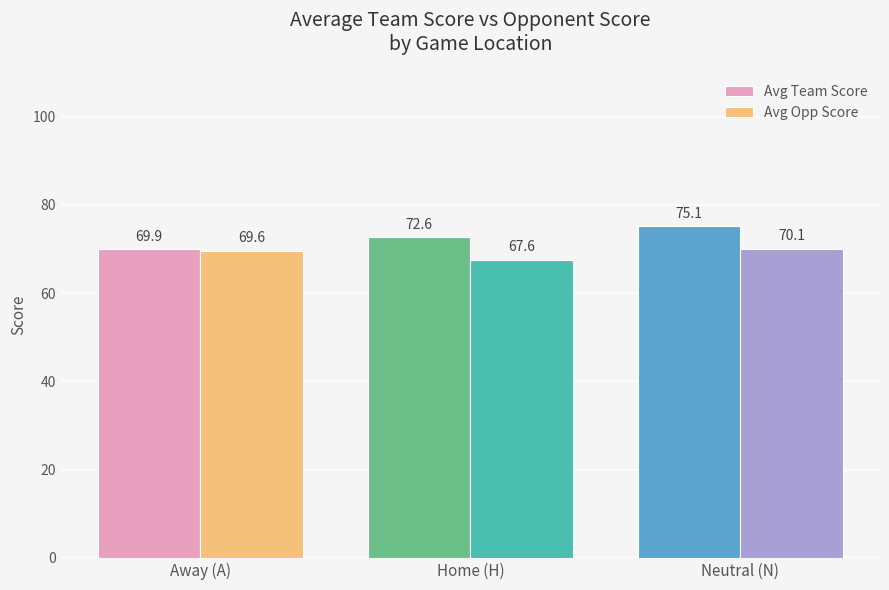

What is the spread (max minus min) of values at Home (H)?

5.0